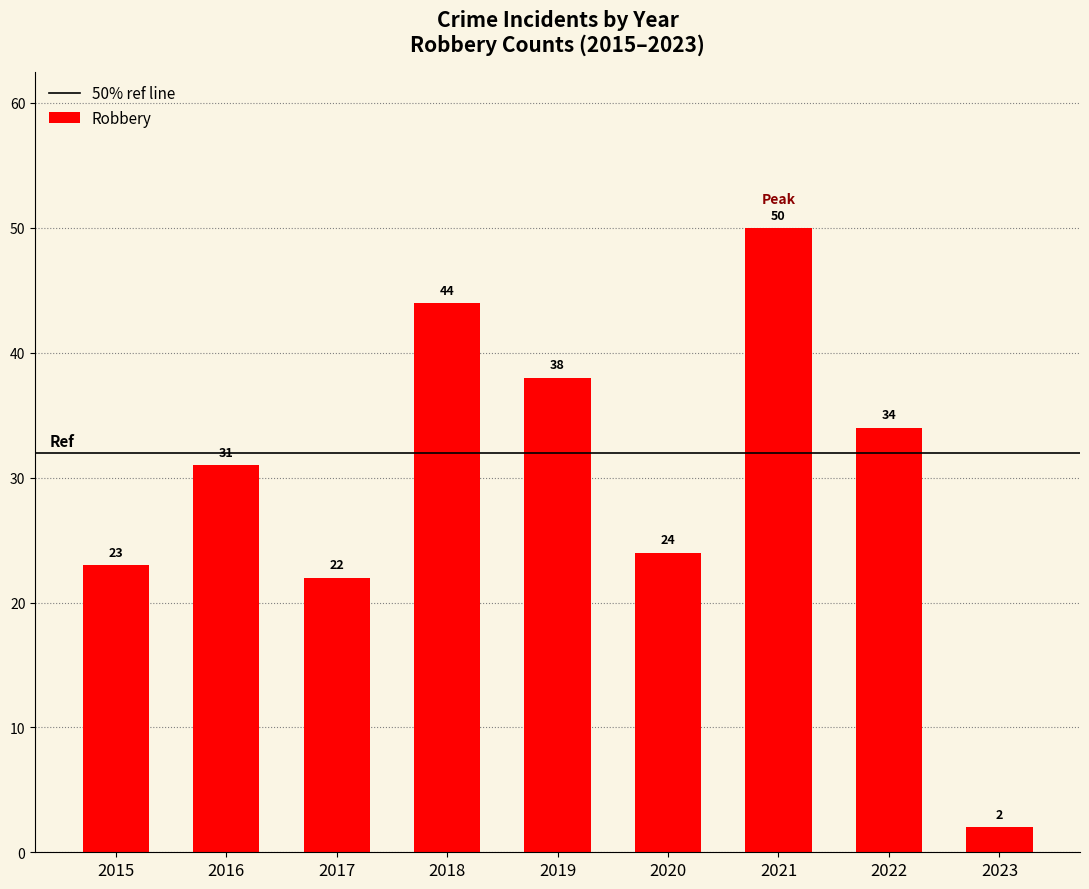

What is the value of the 6th bar from the left?

24